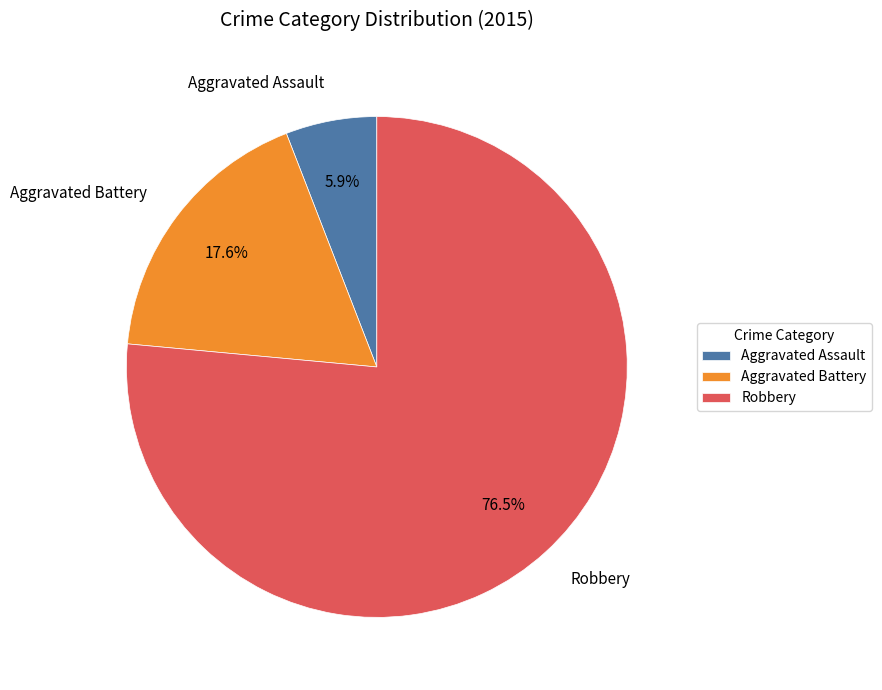

Between Aggravated Battery and Aggravated Assault, which is larger?

Aggravated Battery